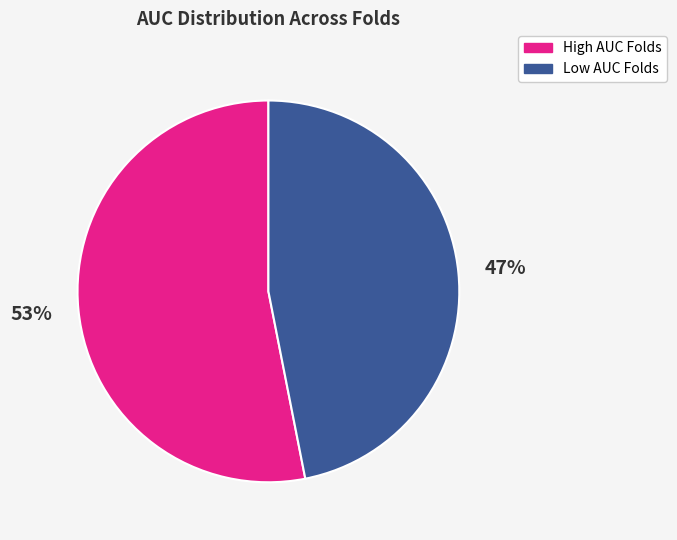

Is there a majority slice in this chart?

Yes